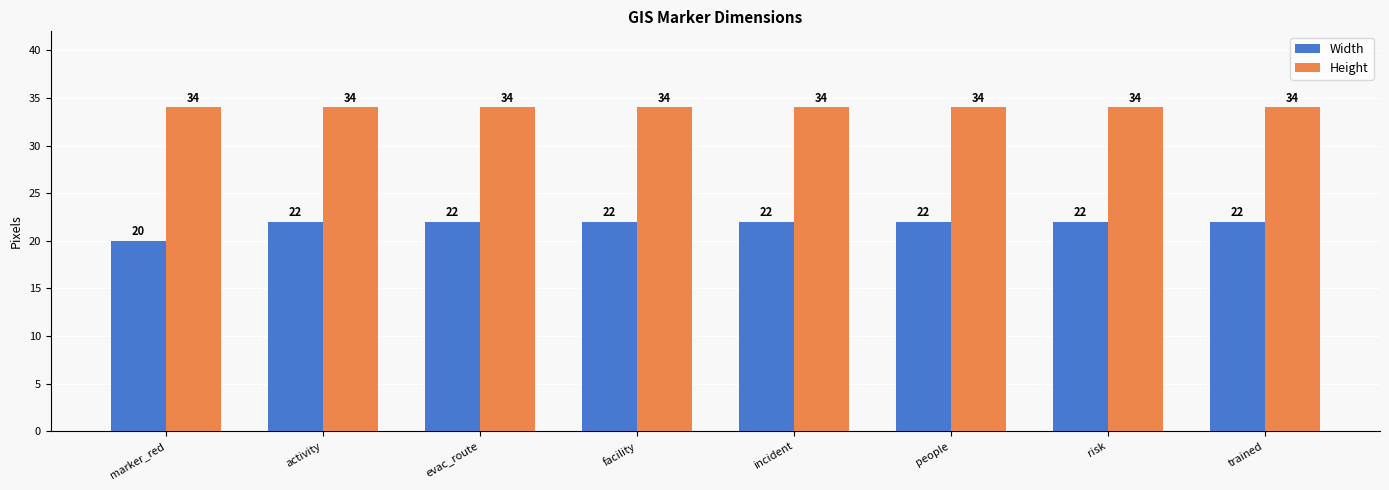

Count the number of data series in this chart.

2